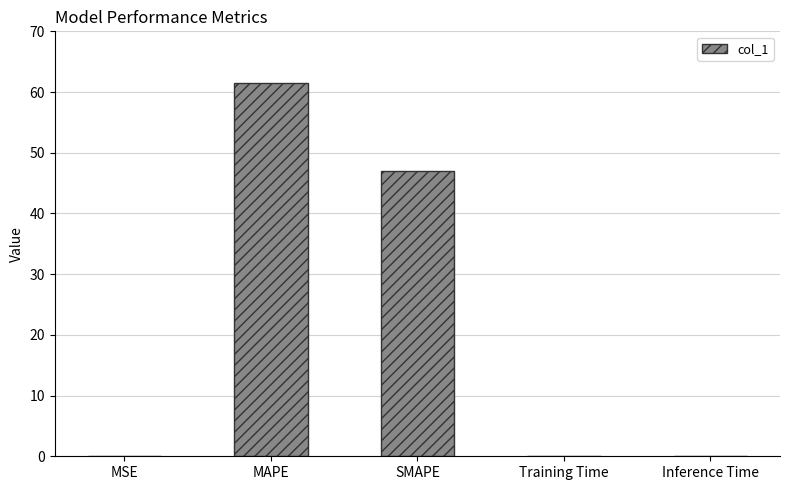

Which label corresponds to the largest value in the chart?

MAPE